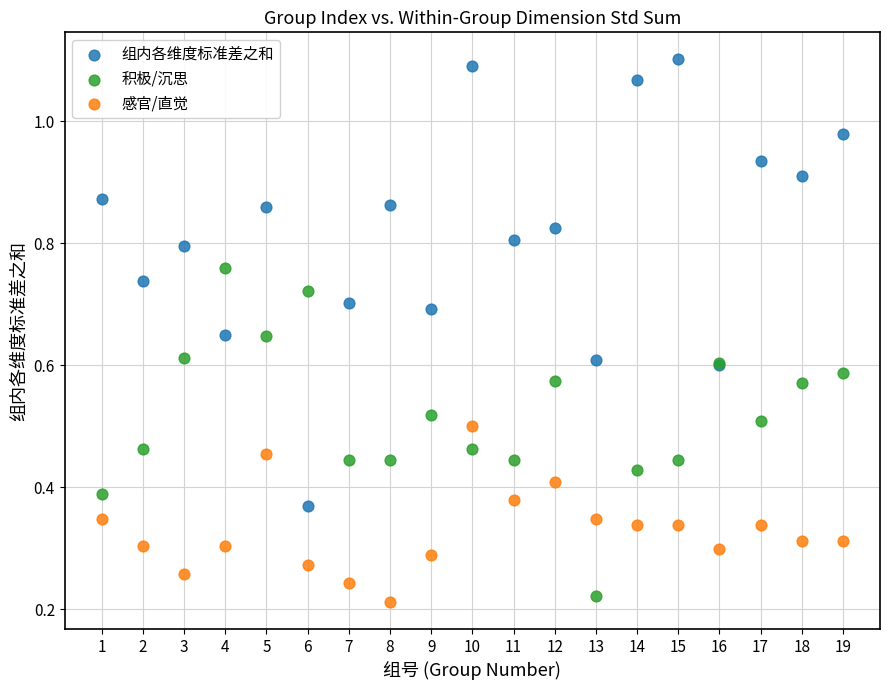

What are all the series names shown in the legend?

组内各维度标准差之和, 积极/沉思, 感官/直觉